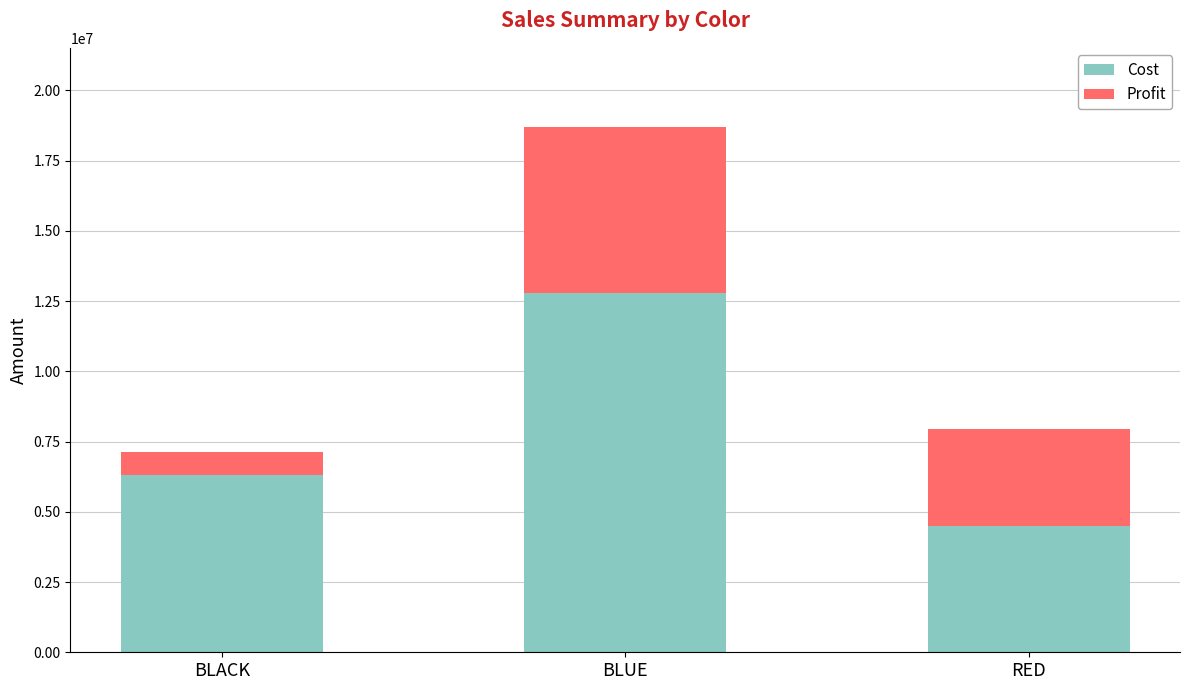

What is the highest value of the Cost series?

12800000